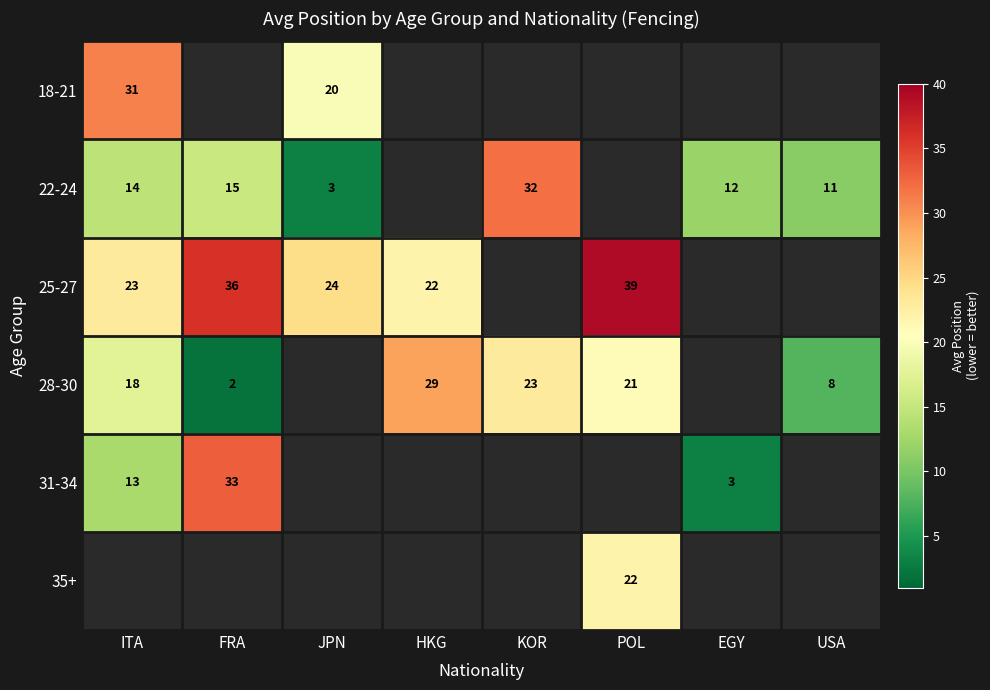

Is it true that 22-24 equals 12 at EGY?

True